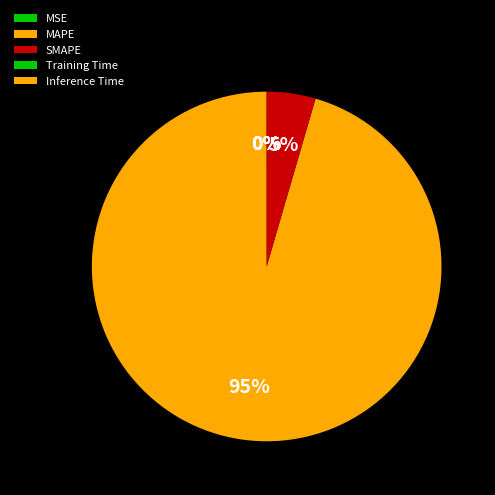

Which slice is the smallest?

Inference Time